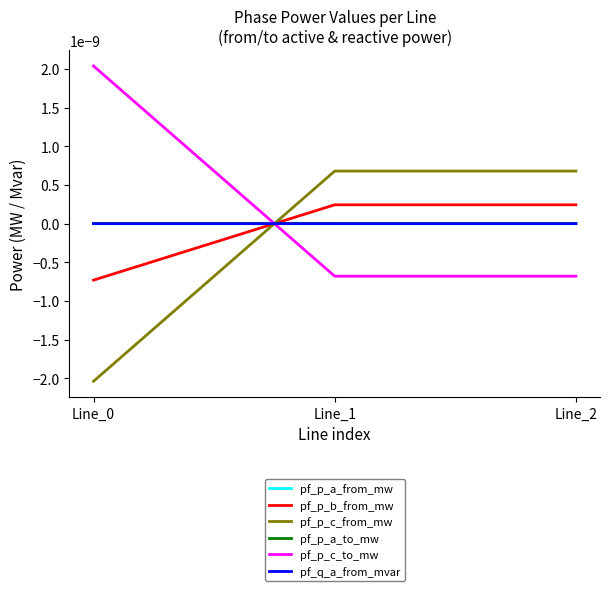

At which label is pf_q_a_from_mvar closest to 0?

Line_0